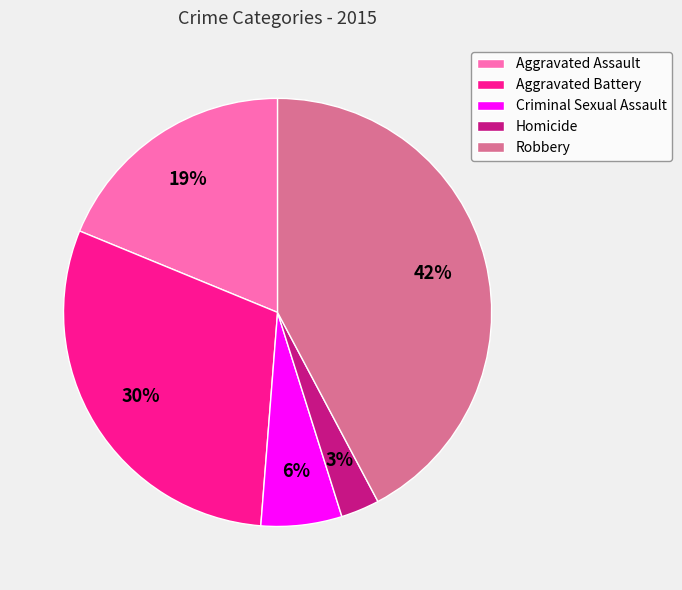

How many segments does this pie chart have?

5